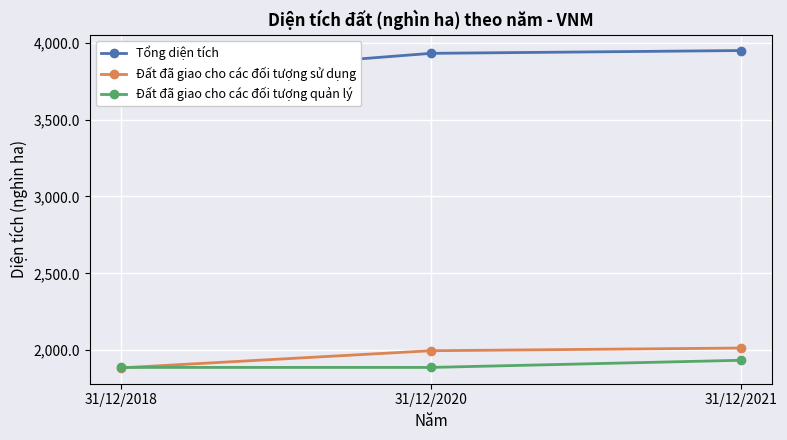

Between 31/12/2020 and 31/12/2021, which series saw the biggest shift?

Đất đã giao cho các đối tượng quản lý